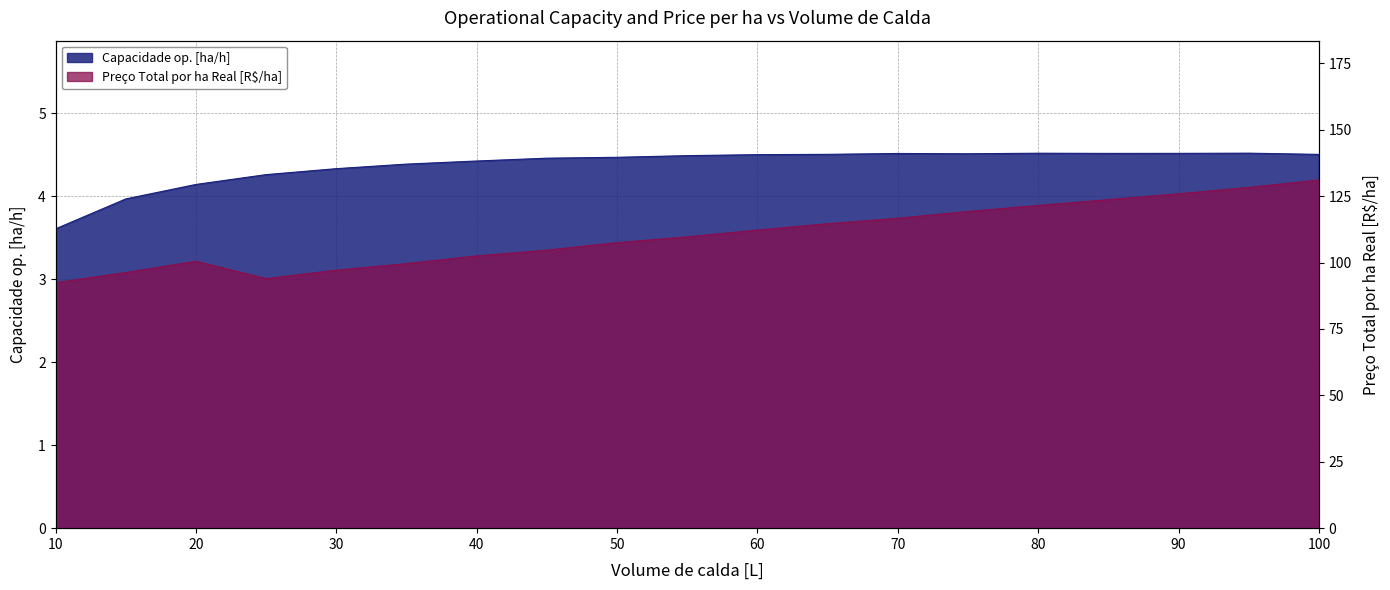

Does the chart display data point markers on the line(s)?

No